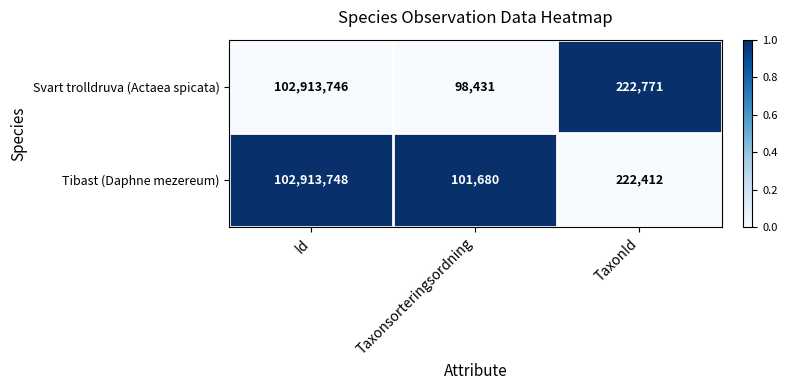

The value of Tibast (Daphne mezereum) at Taxonsorteringsordning is 157234. True or false?

False